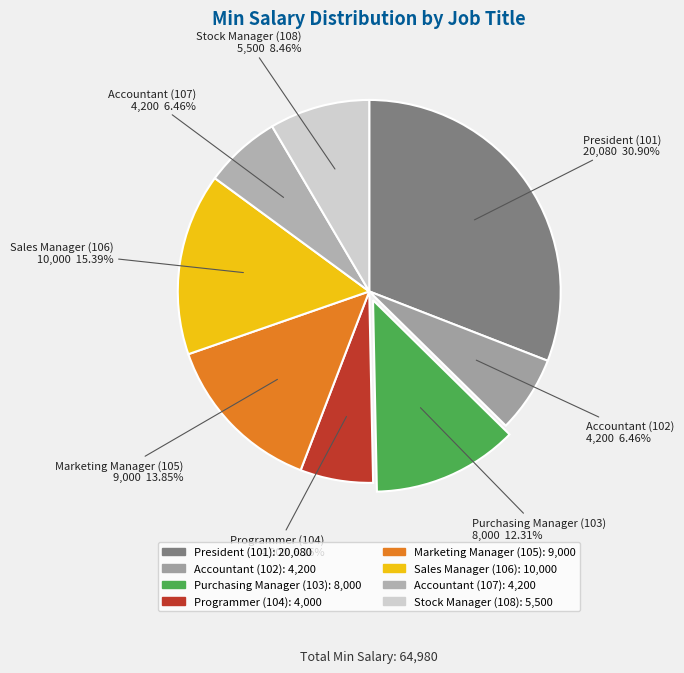

Which has a higher value, Accountant (107) or Purchasing Manager (103)?

Purchasing Manager (103)